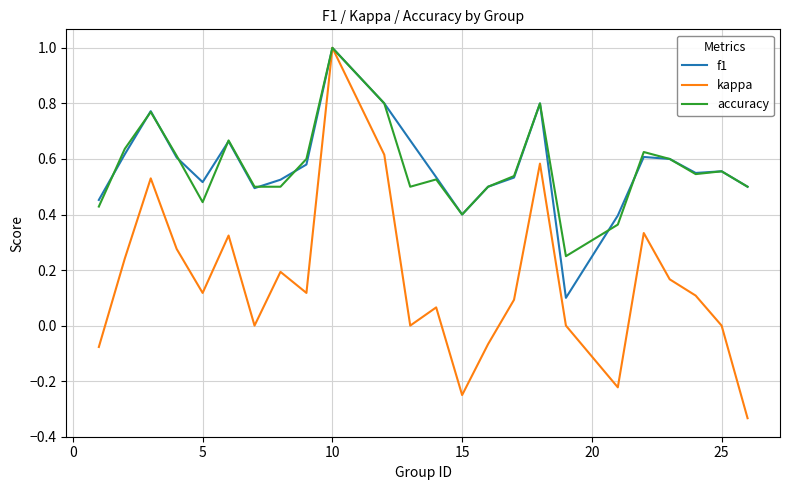

How many lines are shown in the chart?

3